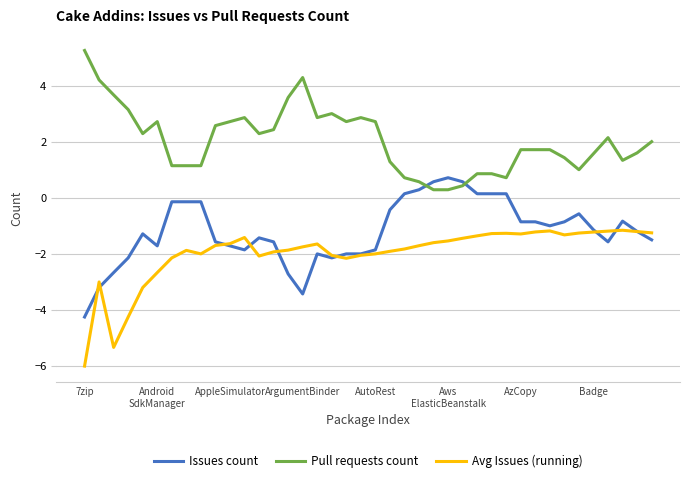

List the series in order of their peak value, lowest first.

Avg Issues (running), Issues count, Pull requests count